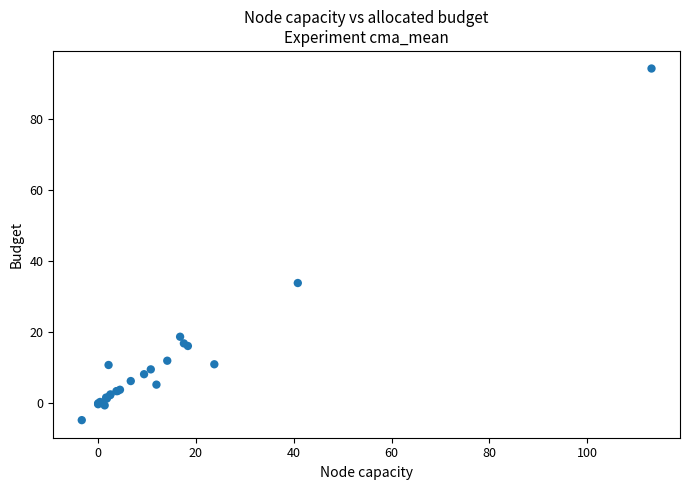

What Y value in the scatter plot is closest to 44?

33.8